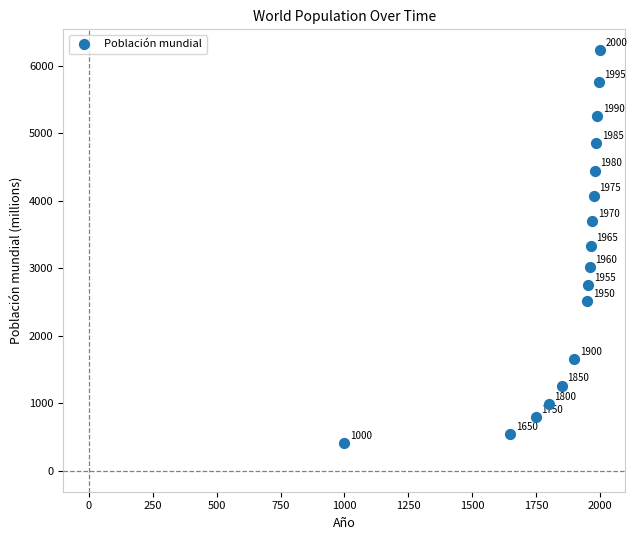

What is the range of Y values (max minus min)?

5818